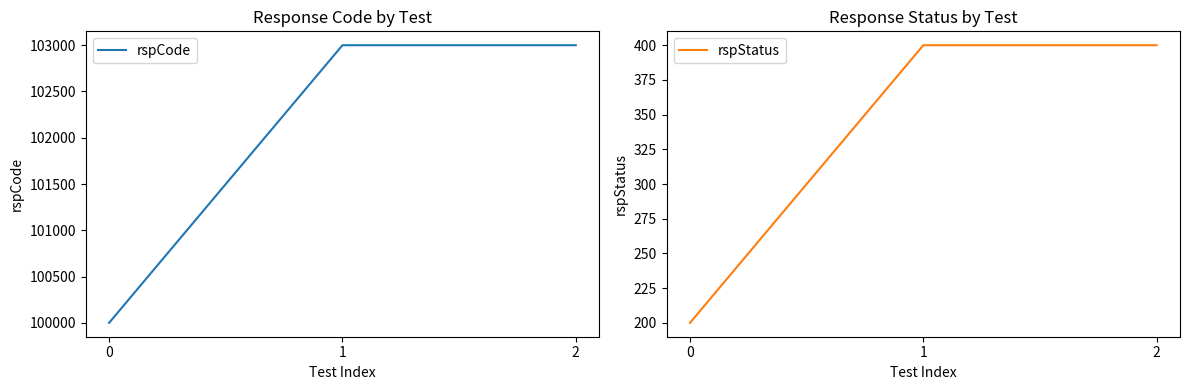

Rank the series at 1 from lowest to highest value.

rspStatus, rspCode